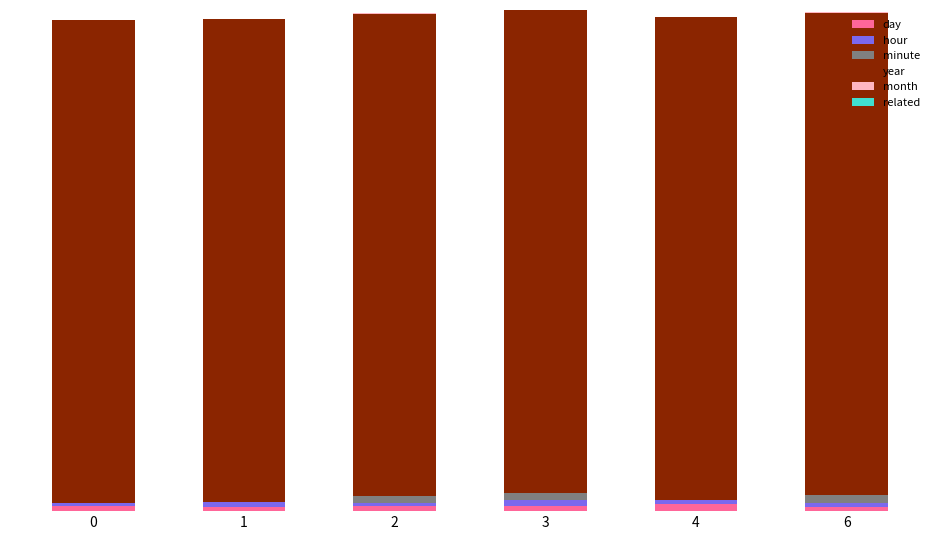

The value of year at 0 is 2016. True or false?

True